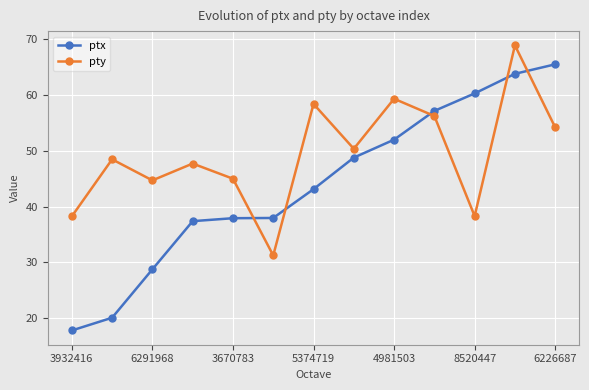

Which series has the largest total across all categories?

pty